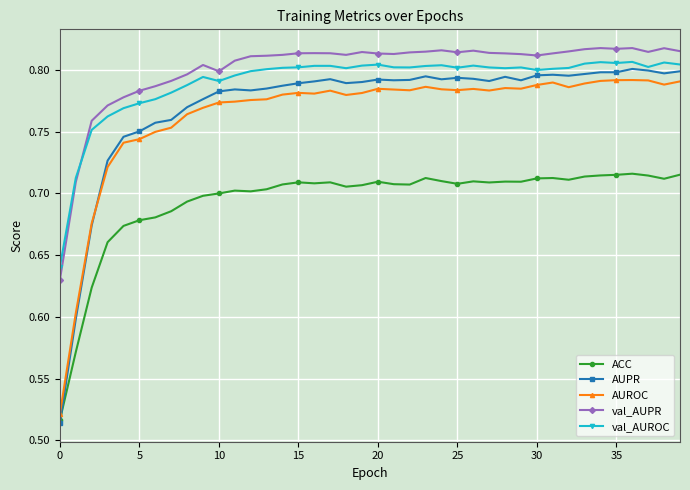

How many ACC values are between 0 and 1?

40